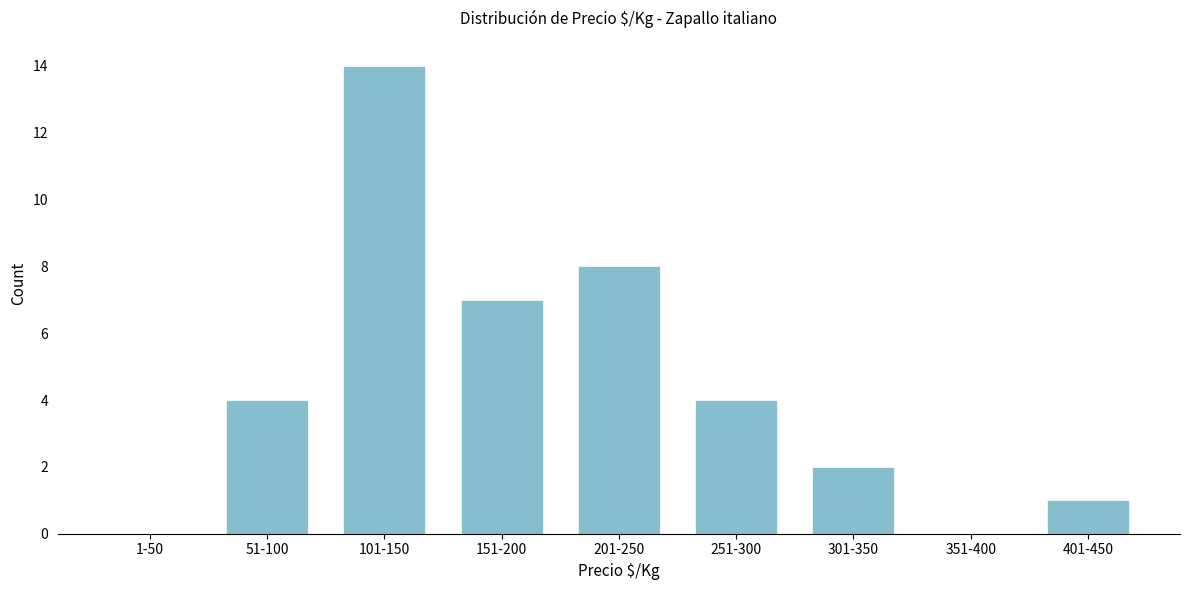

Reading left to right, extract all data points from this chart.

1-50=0	51-100=4	101-150=14	151-200=7	201-250=8	251-300=4	301-350=2	351-400=0	401-450=1